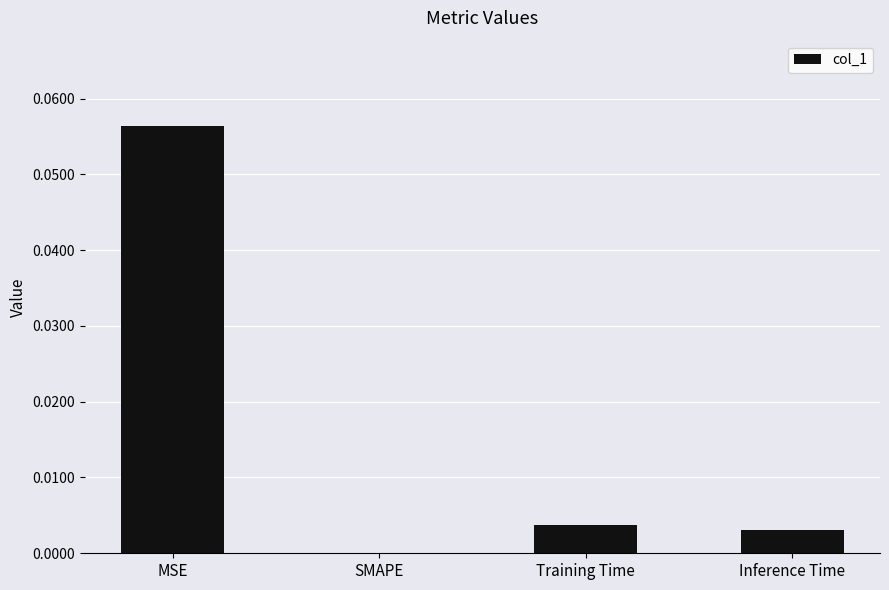

At which category does the chart reach its peak across all series?

MSE